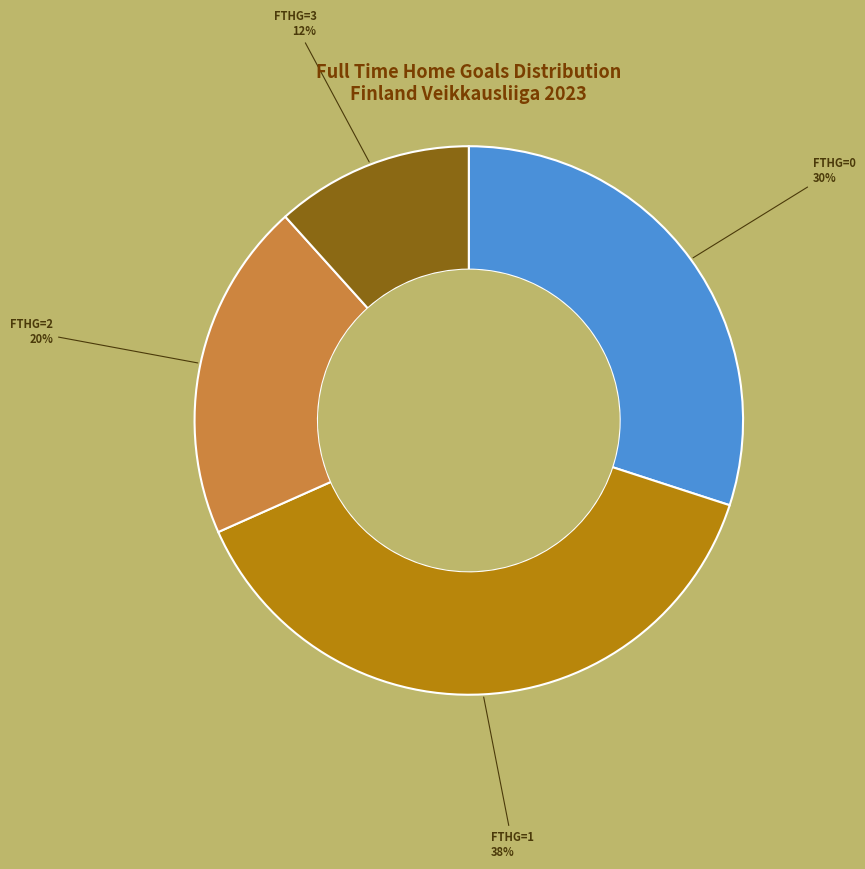

Count the number of slices in the pie.

4